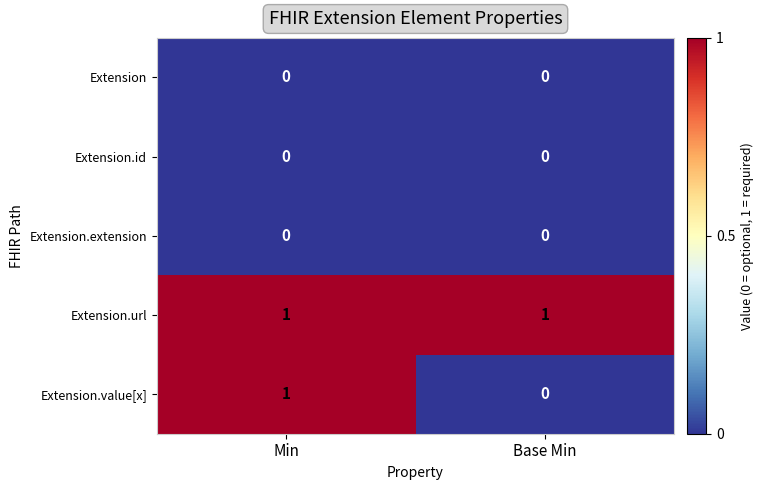

Rank the categories by Extension.value[x] value from lowest to highest.

Base Min, Min